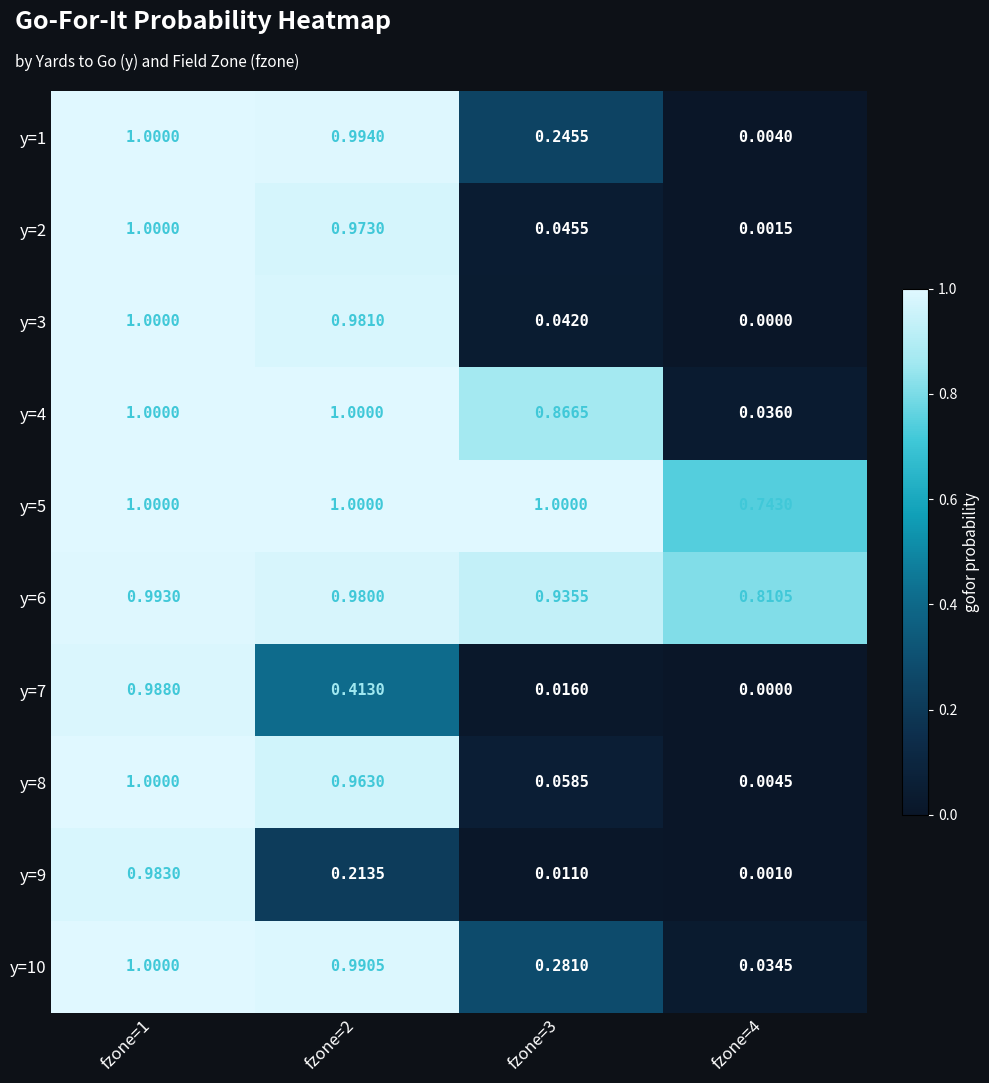

Is the value of y=4 at fzone=1 greater than the value of y=10 at fzone=2?

Yes